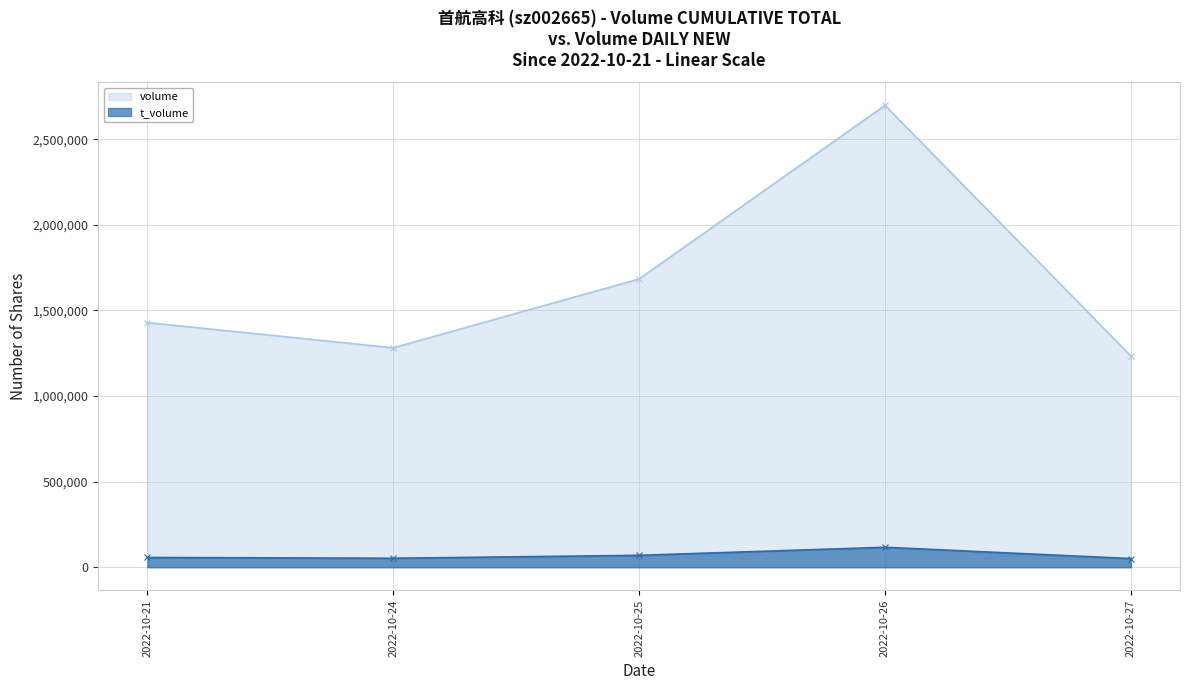

Reading left to right, what are all the values shown in this chart?

volume: 2022-10-21=1428887	2022-10-24=1281556	2022-10-25=1683848	2022-10-26=2697627	2022-10-27=1234307
t_volume: 2022-10-21=57254	2022-10-24=52618	2022-10-25=69721	2022-10-26=116689	2022-10-27=50780